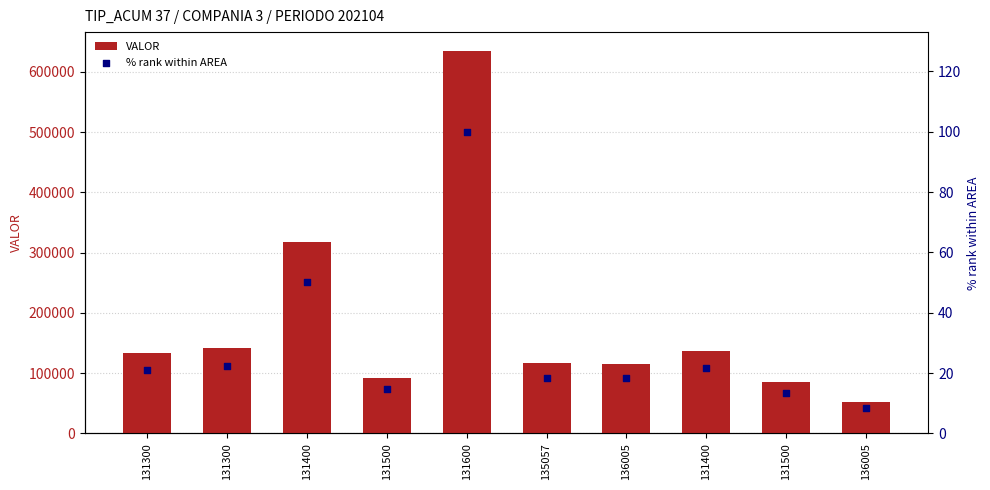

What is the total value across all series at 131600?

634200.0